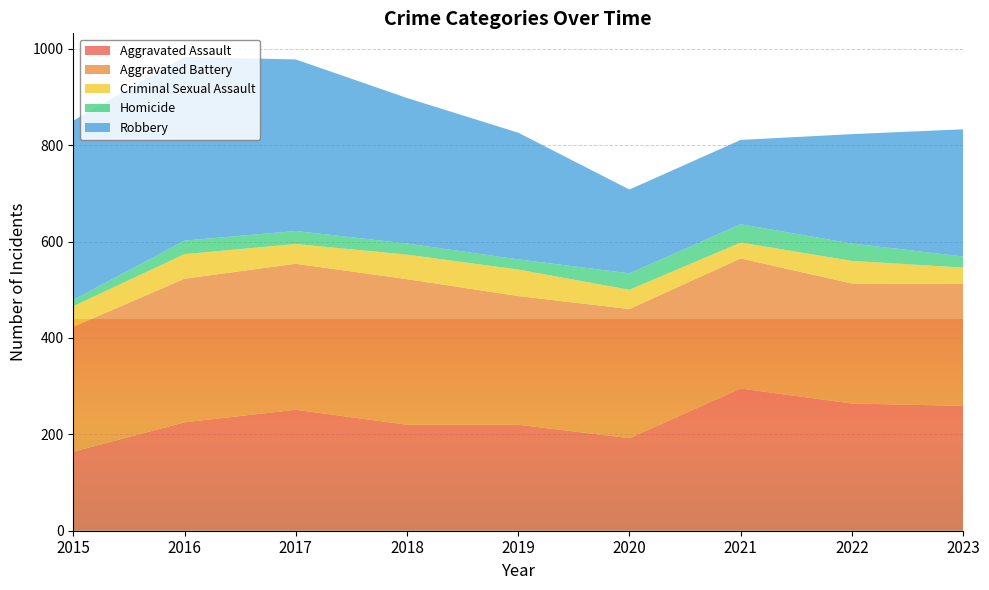

Reading right to left, what are all the values shown in this chart?

Aggravated Assault: 259	264	295	192	220	220	251	225	164
Aggravated Battery: 253	249	270	268	267	302	303	298	259
Criminal Sexual Assault: 34	47	33	40	55	51	41	51	43
Homicide: 23	36	38	34	21	23	27	28	13
Robbery: 264	227	175	174	263	302	356	381	372